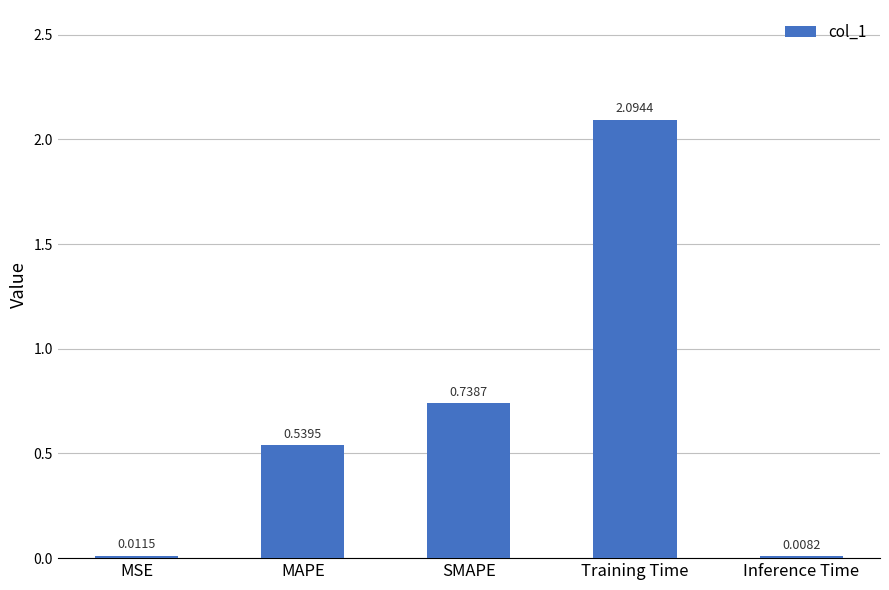

What is the change in value from MSE to SMAPE?

+0.7